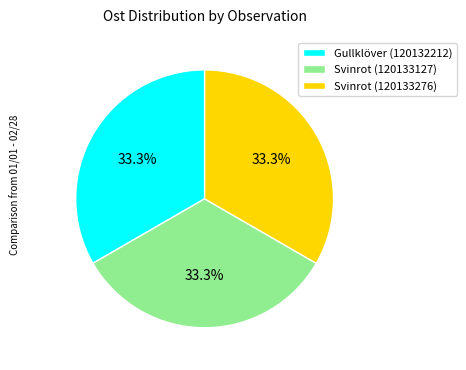

What is the total percentage of Svinrot (120133127) and Svinrot (120133276)?

66.7%